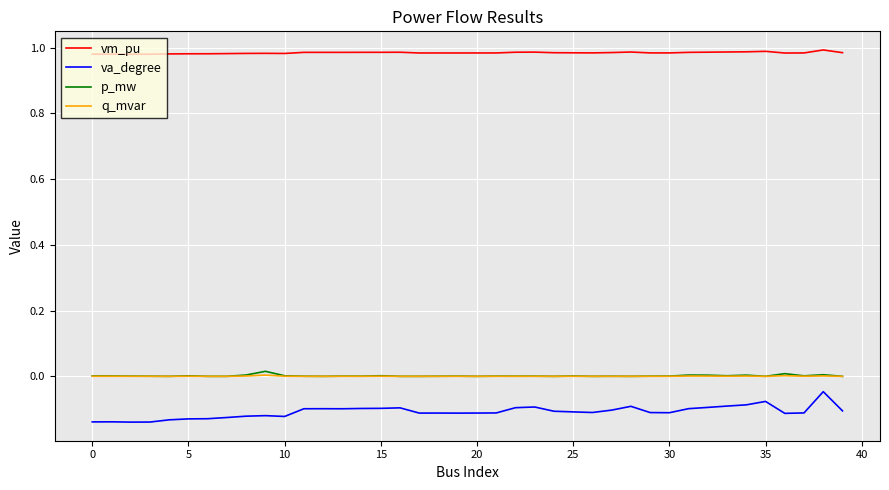

Which series has the largest range (max minus min)?

va_degree